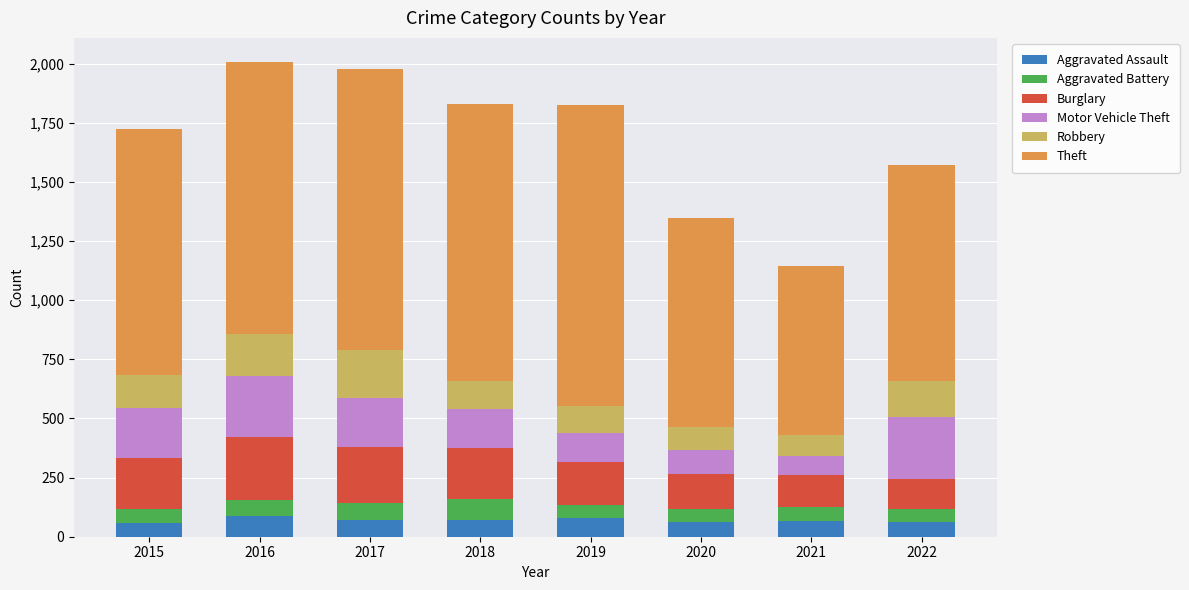

What are all the series names shown in the legend?

Aggravated Assault, Aggravated Battery, Burglary, Motor Vehicle Theft, Robbery, Theft